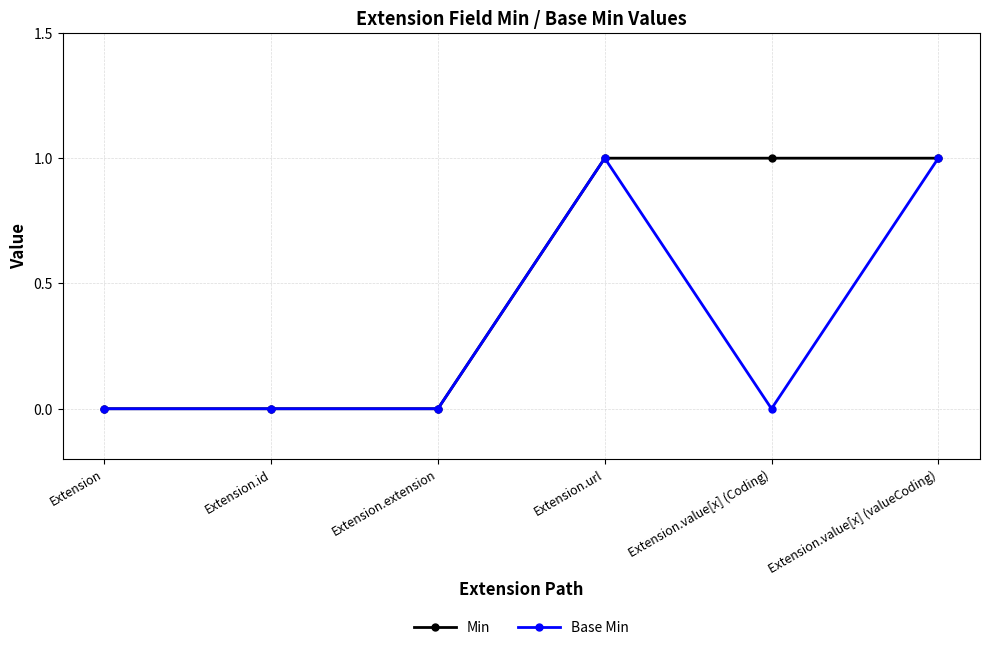

What are all the series names shown in the legend?

Min, Base Min